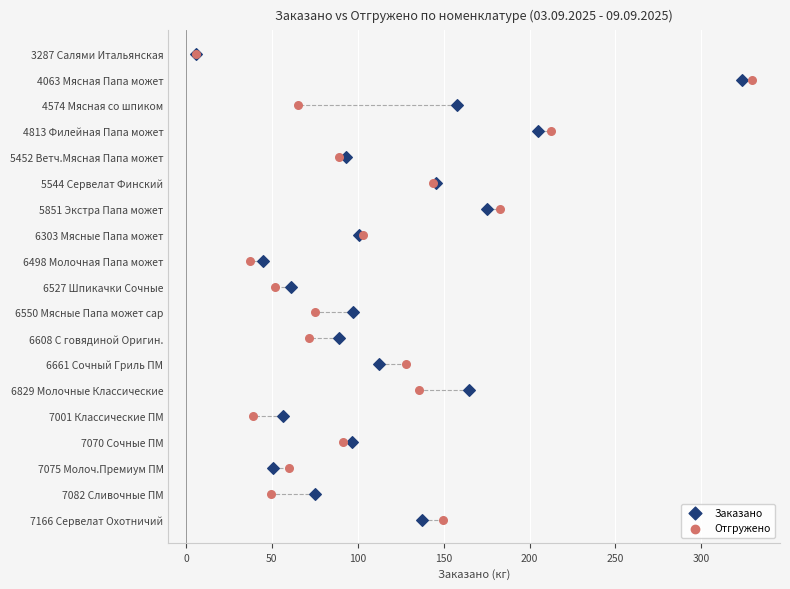

What are all the series names shown in the legend?

Заказано, Отгружено